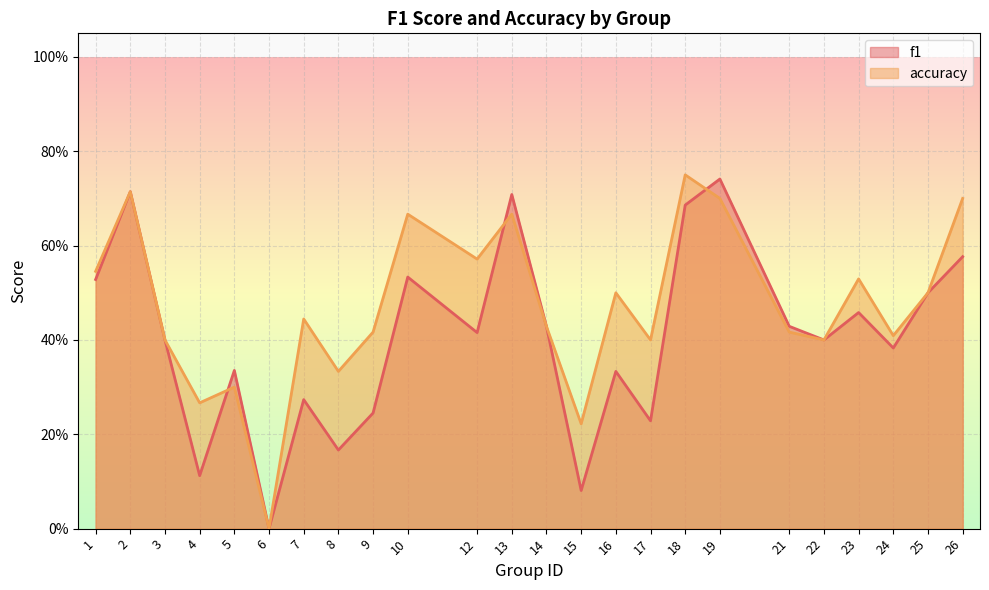

How many series are shown in this chart?

2